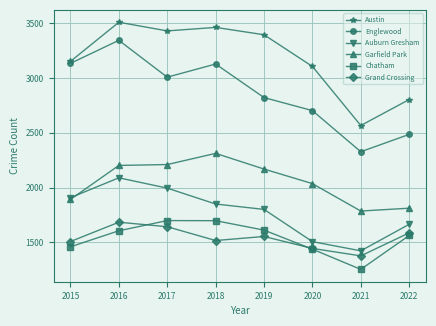

Where is the first local minimum for Englewood?

2017